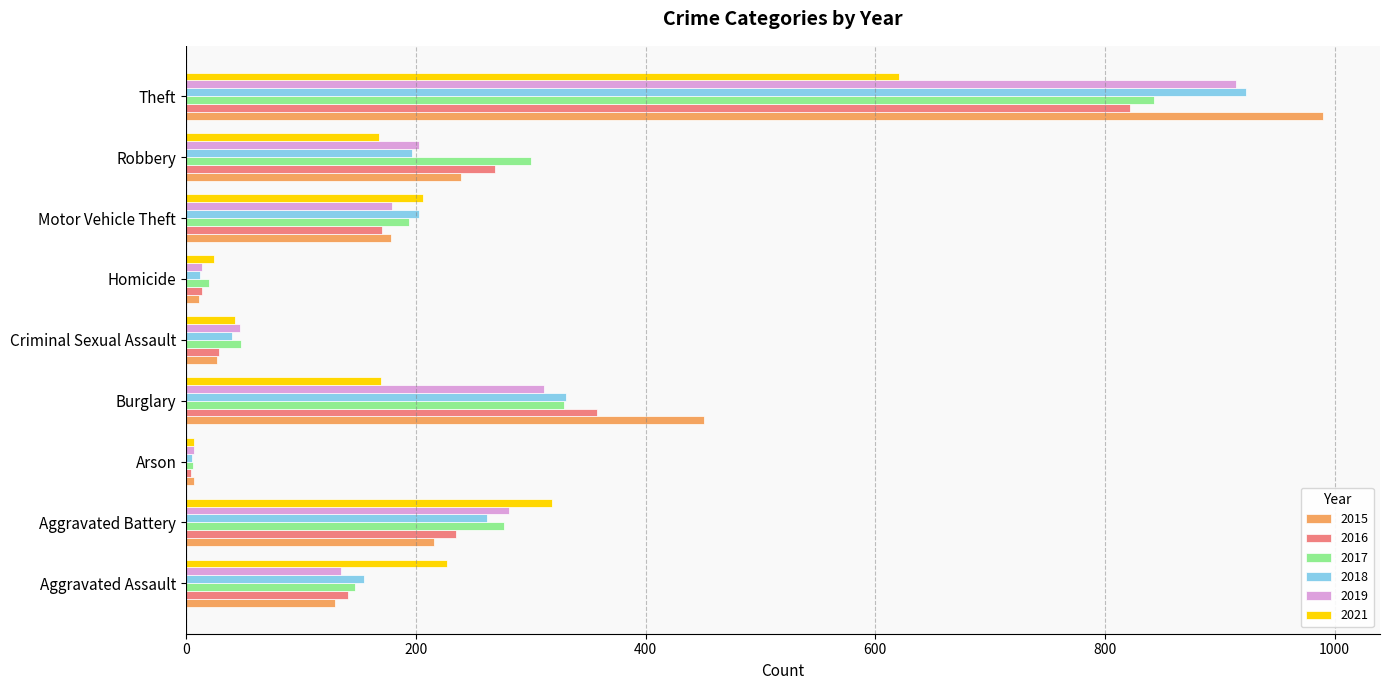

At which label does 2021 reach its peak?

Theft